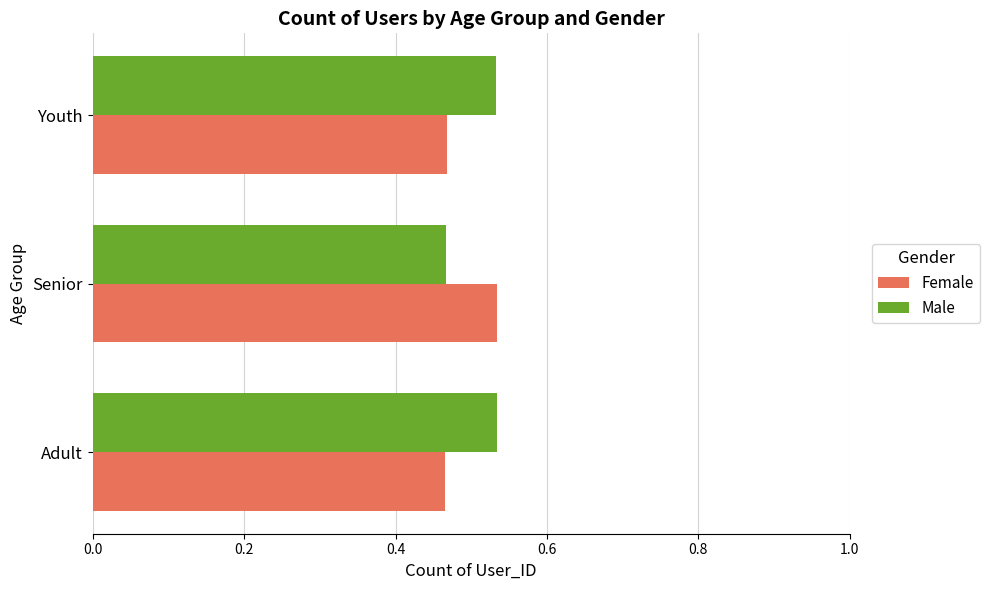

What is the sum of the Male values at Senior and Adult?

1.0